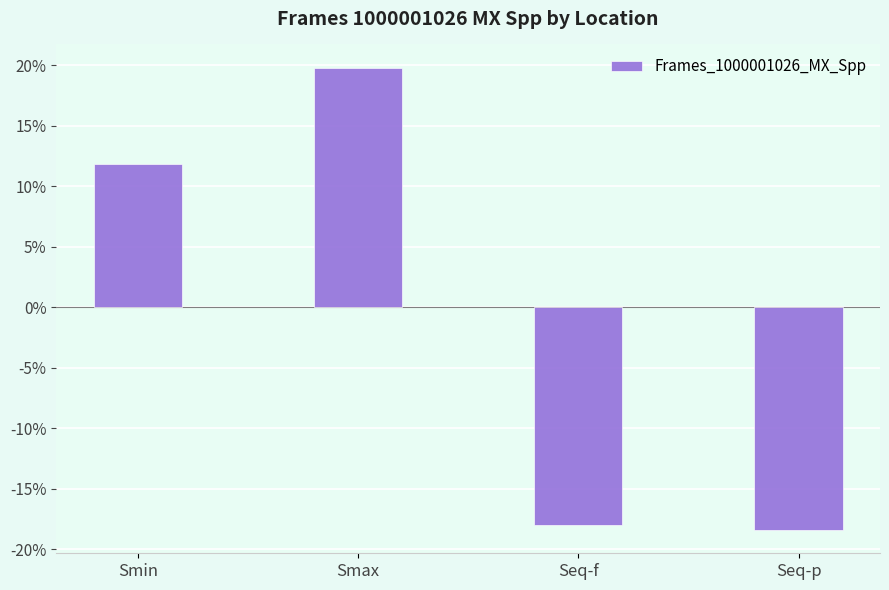

What is the difference between the values at Seq-f and Smin?

29.9